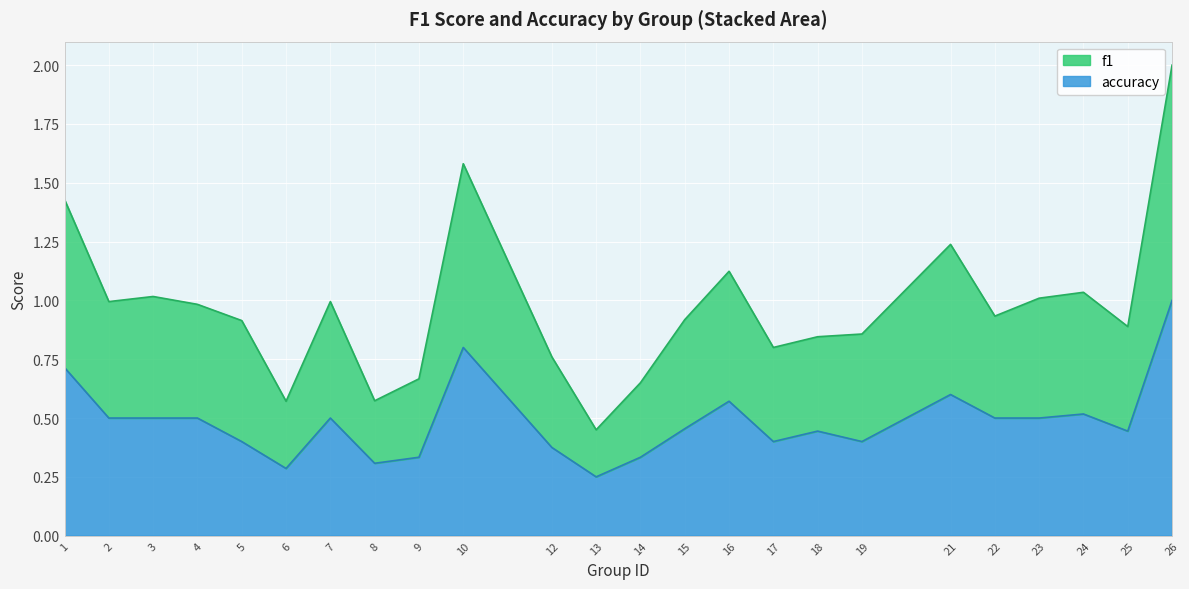

At how many categories does at least one series exceed 0?

24